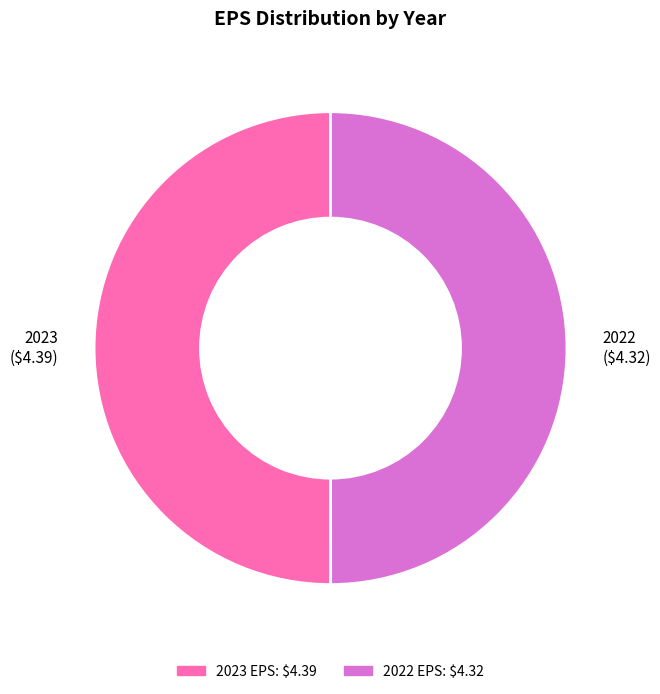

Is it true that 2023 is 38% of the pie?

False